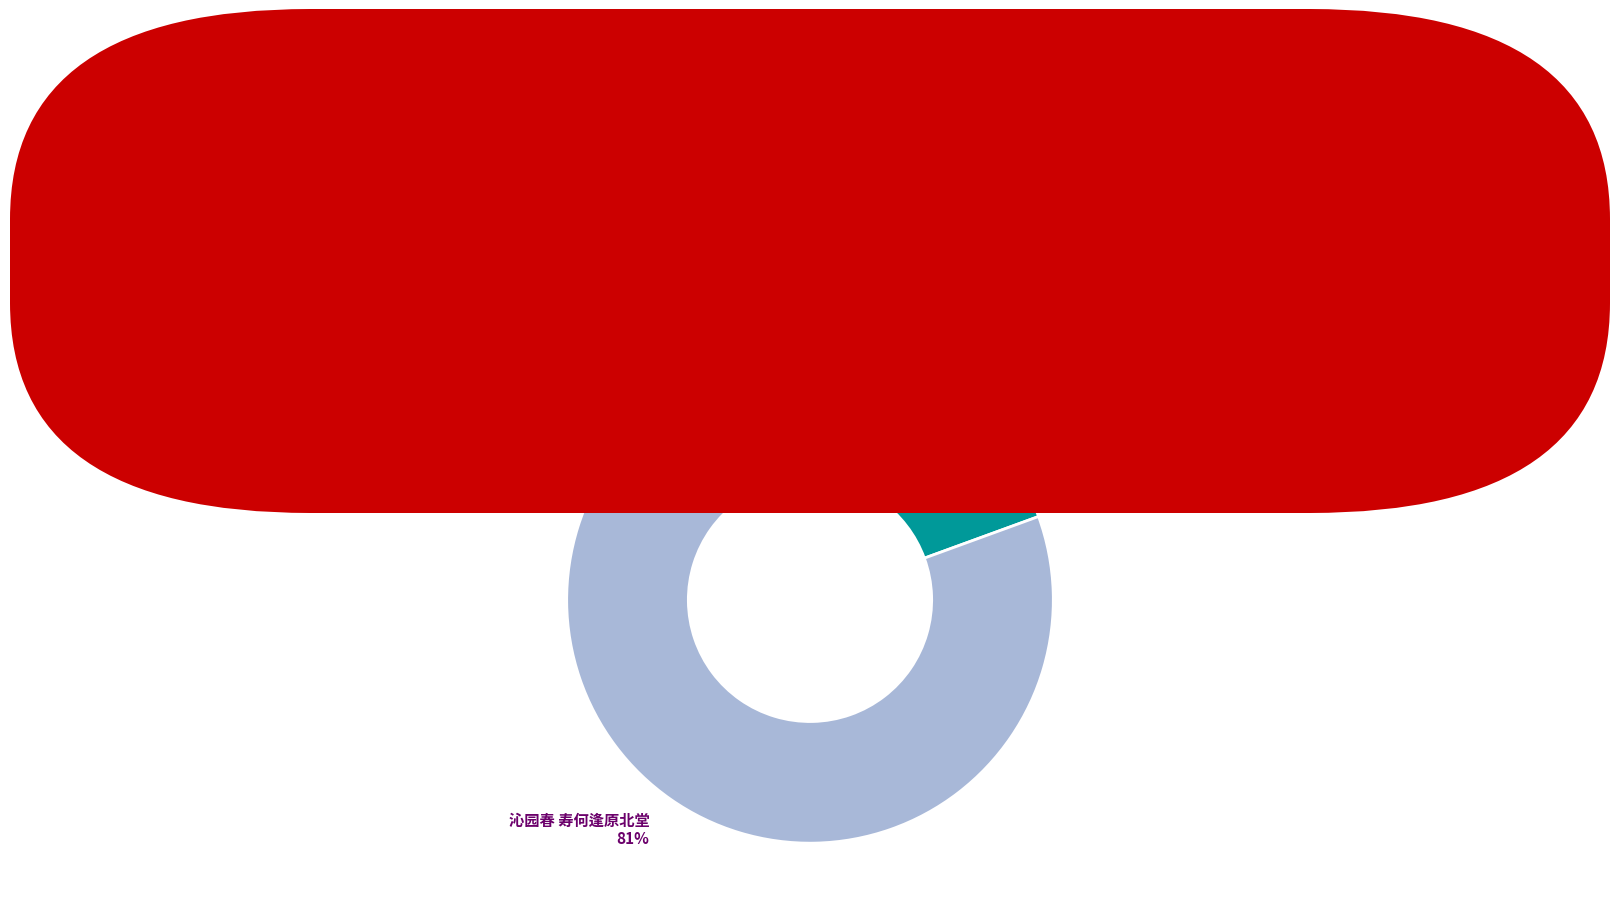

Which category accounts for the majority?

沁园春 寿何逢原北堂